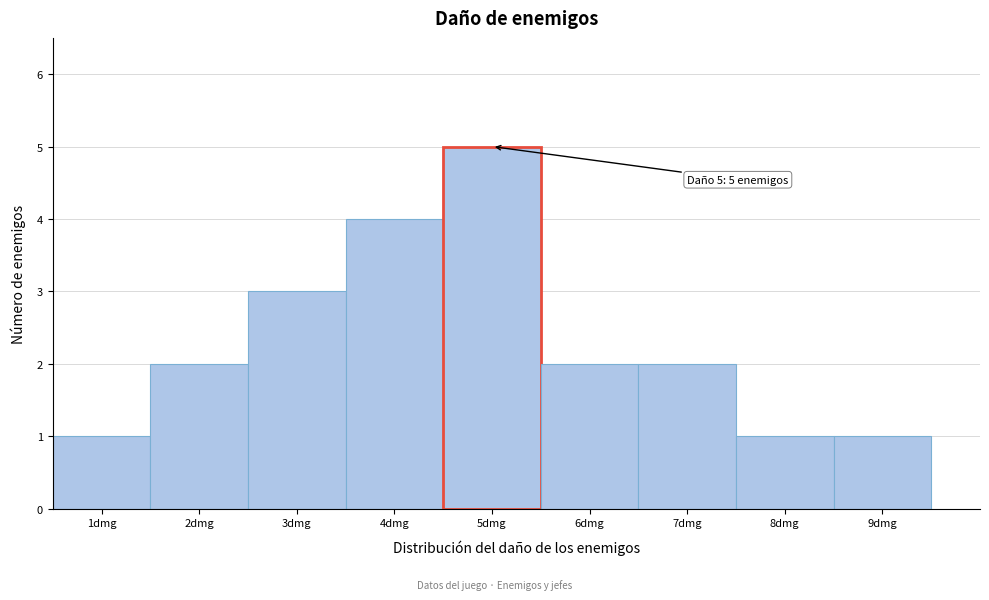

Over which range of the x-axis is the bar tallest?

4.5 to 5.5